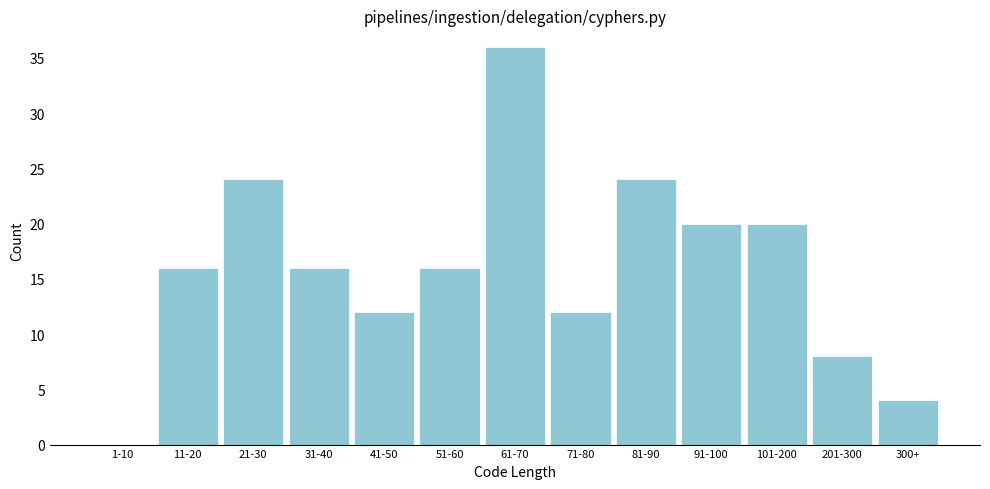

Reading right to left, extract all data points from this chart.

300+=4	201-300=8	101-200=20	91-100=20	81-90=24	71-80=12	61-70=36	51-60=16	41-50=12	31-40=16	21-30=24	11-20=16	1-10=0